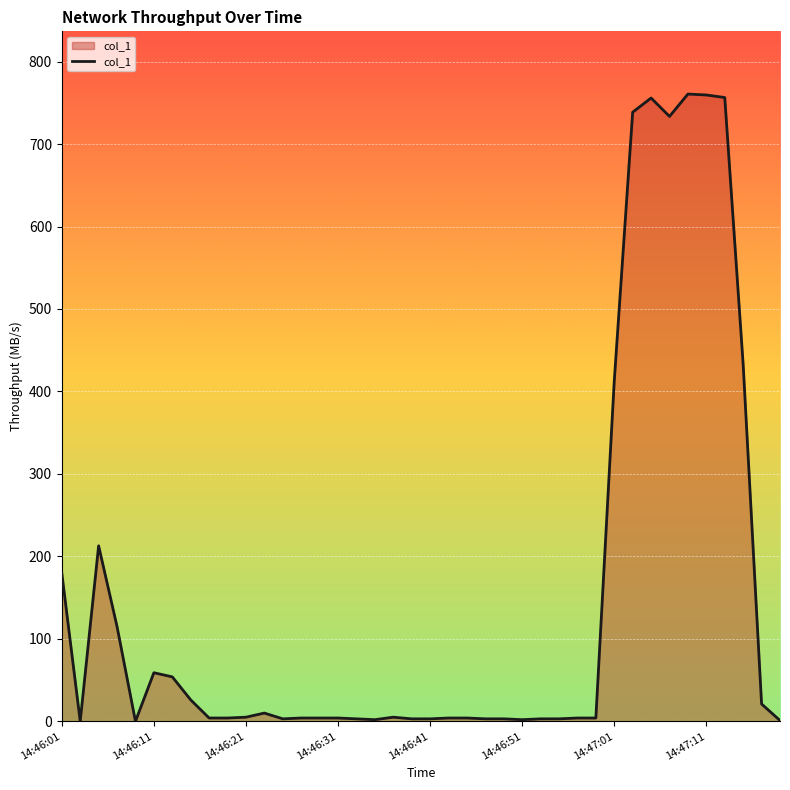

What is the greatest value displayed?

760.6